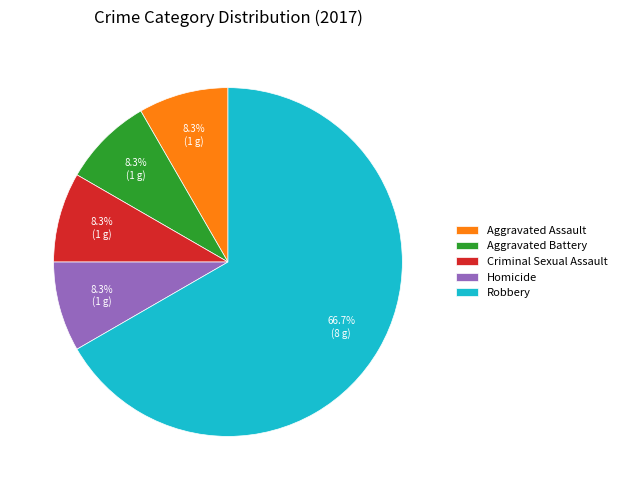

The Homicide slice represents 8% of the pie. True or false?

True